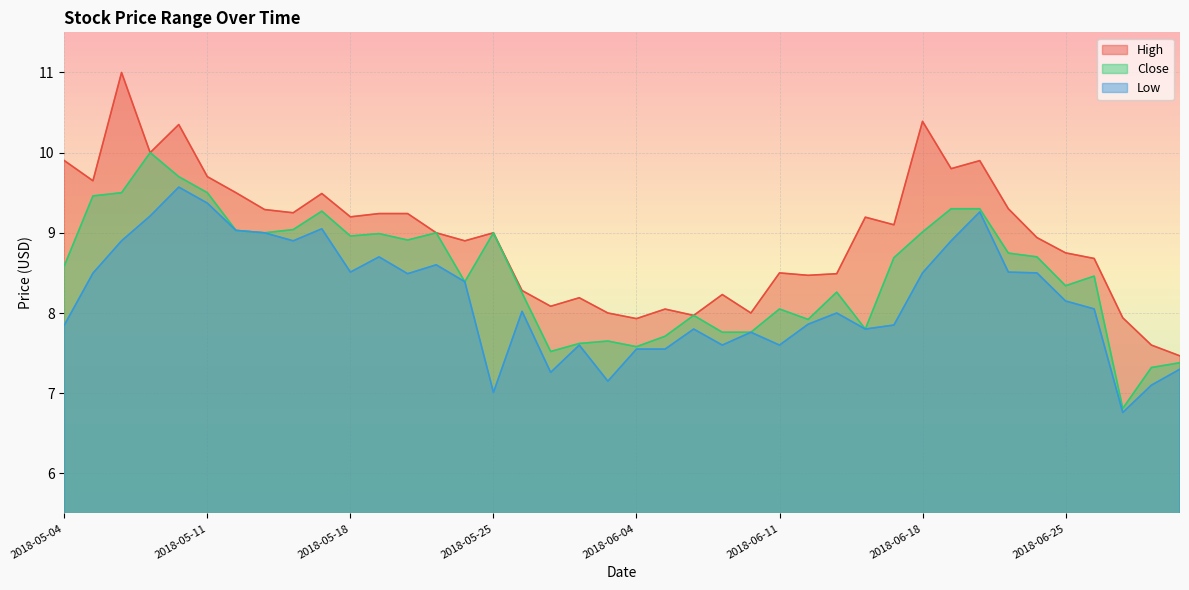

What is the total value across all series at 2018-06-27?

21.5